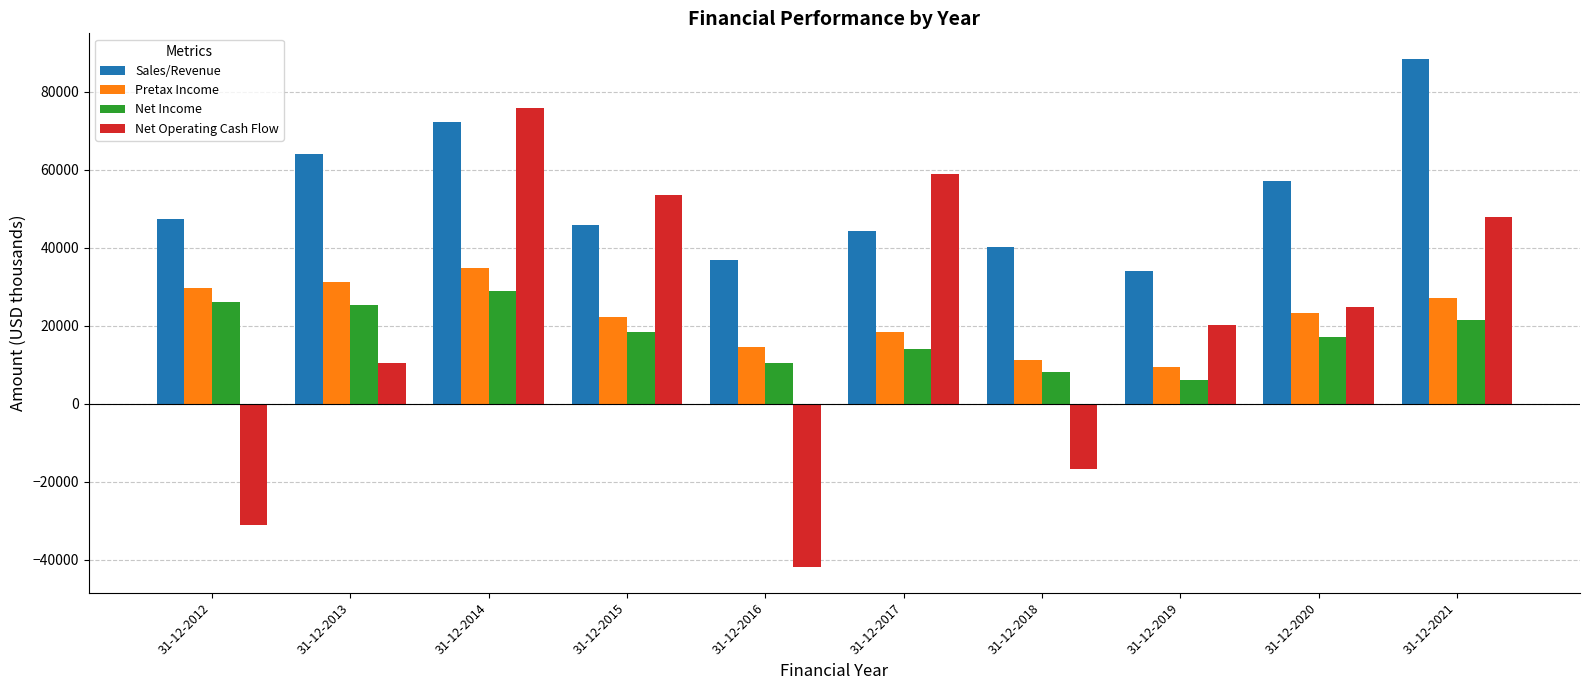

What is the minimum value for Pretax Income?

9480